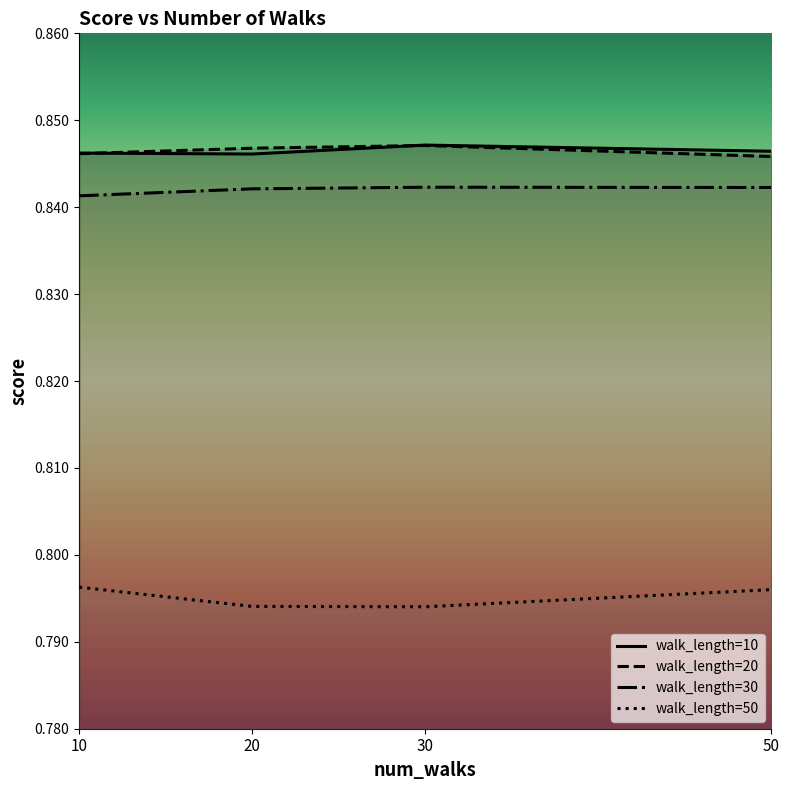

True or false: walk_length=10 and walk_length=50 cross at least once.

False